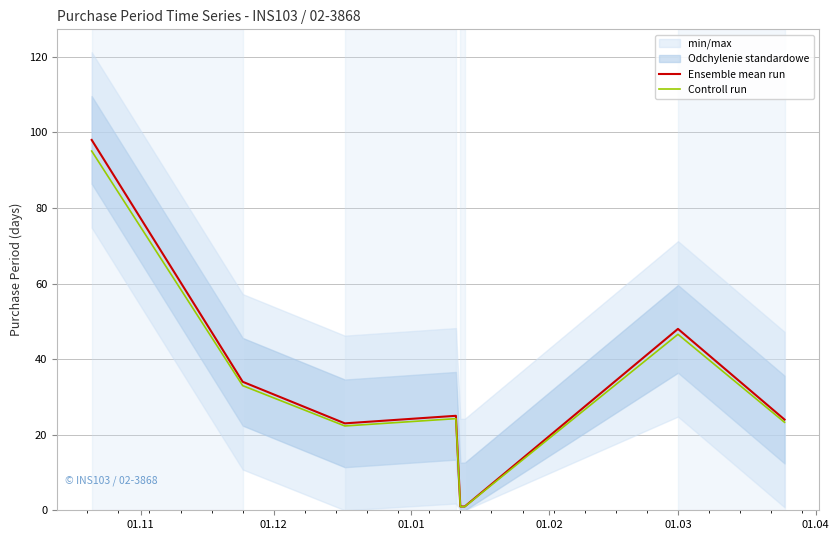

At which category is the sum across all series the highest?

01.11